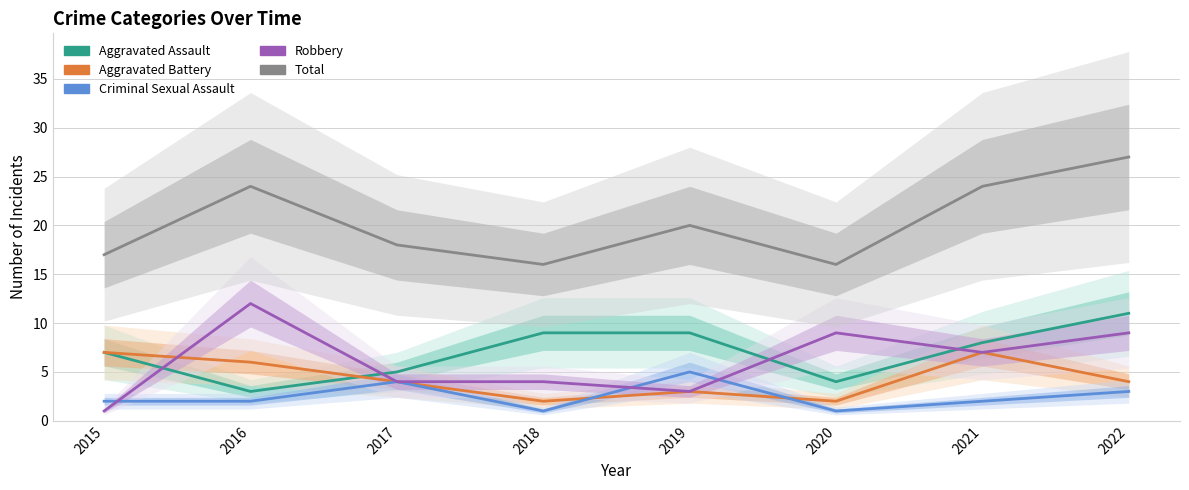

At which category is the sum across all series the highest?

2022